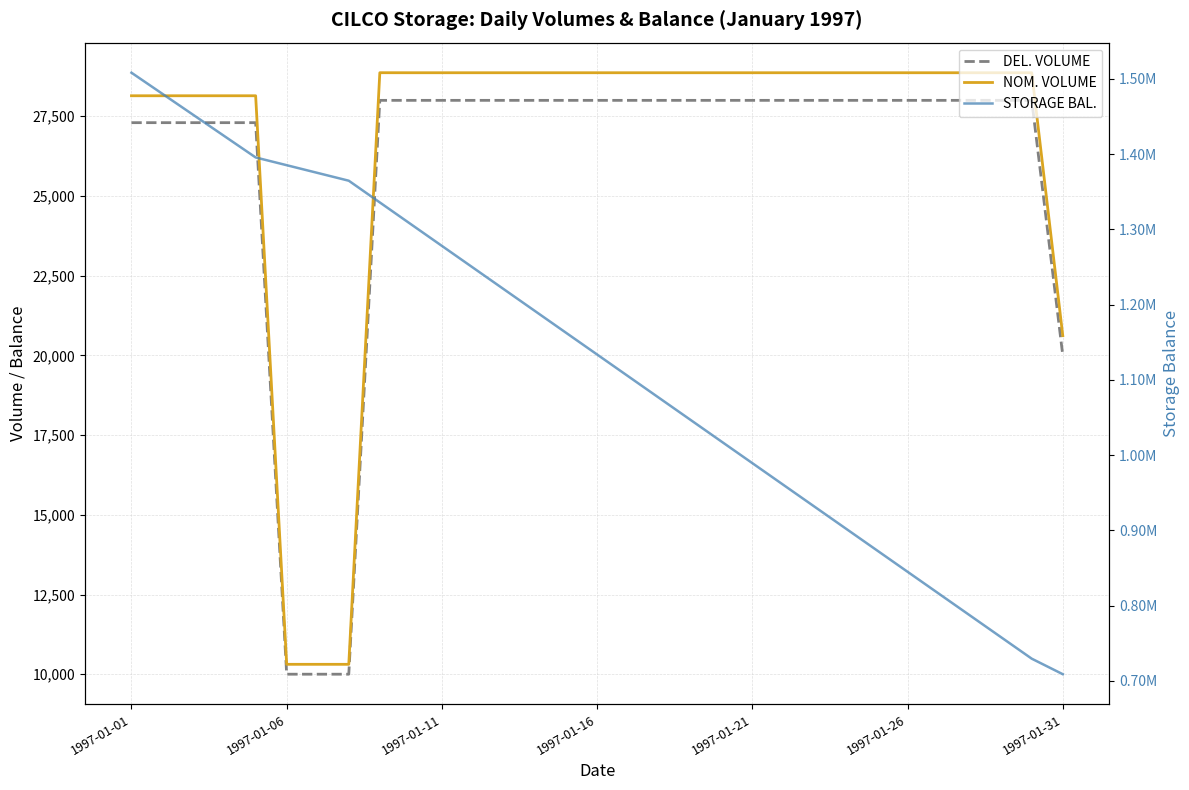

Rank the series by their maximum value, from highest to lowest.

STORAGE BAL., NOM. VOLUME, DEL. VOLUME